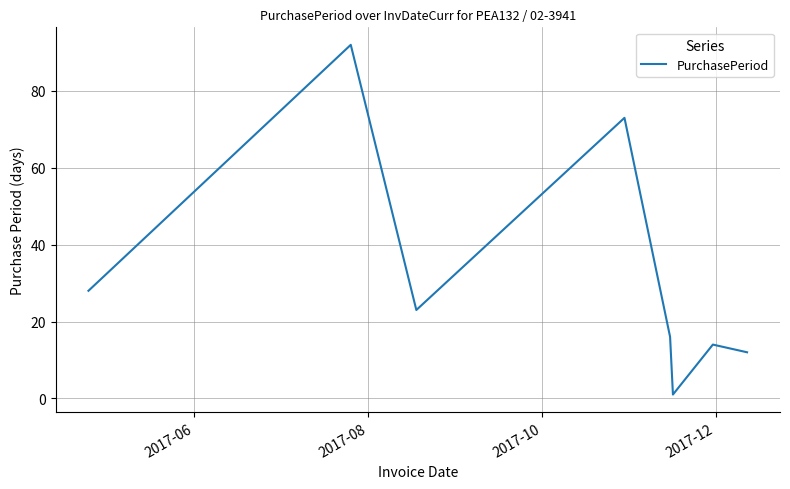

Count the number of categories in the chart.

8